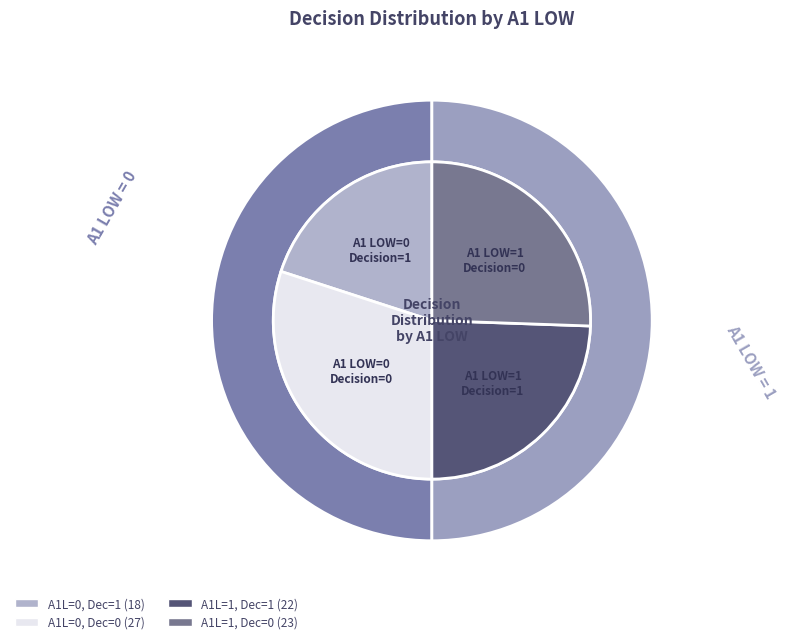

True or false: Decision=1 accounts for 44% of the total.

True